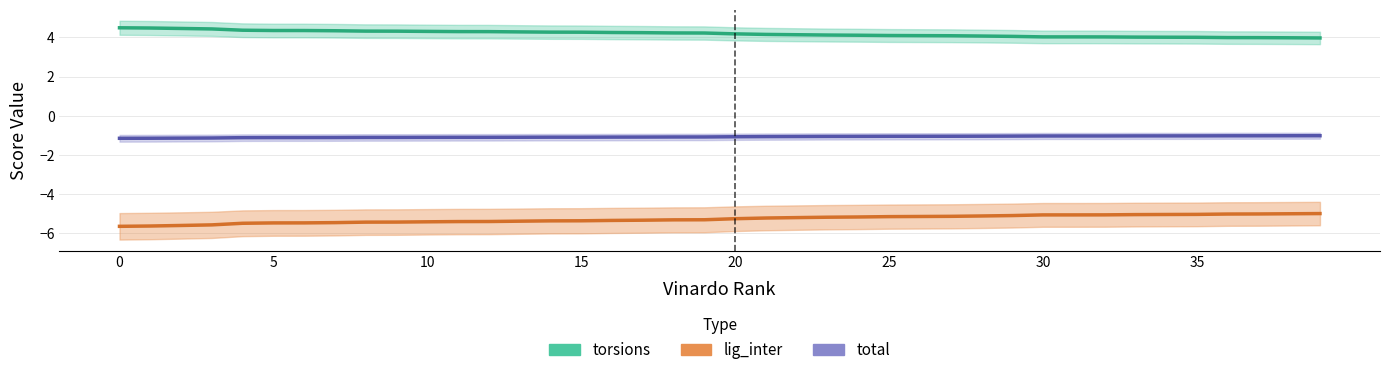

At how many categories does at least one series exceed -5?

40